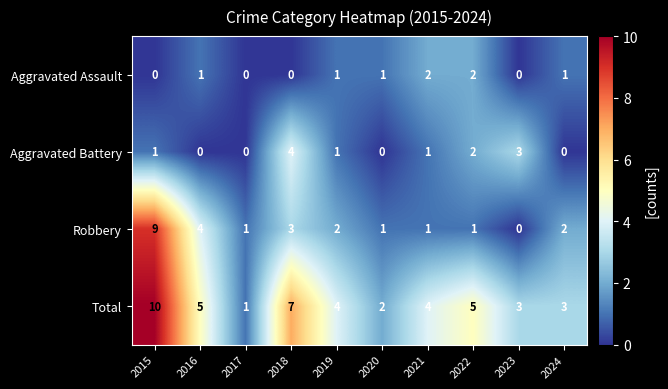

At which label does Total first exceed 4?

2015